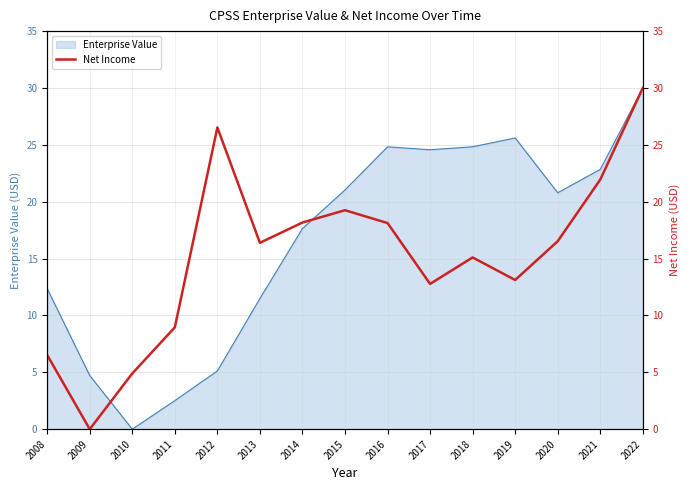

Where does the data first go above 16?

2012